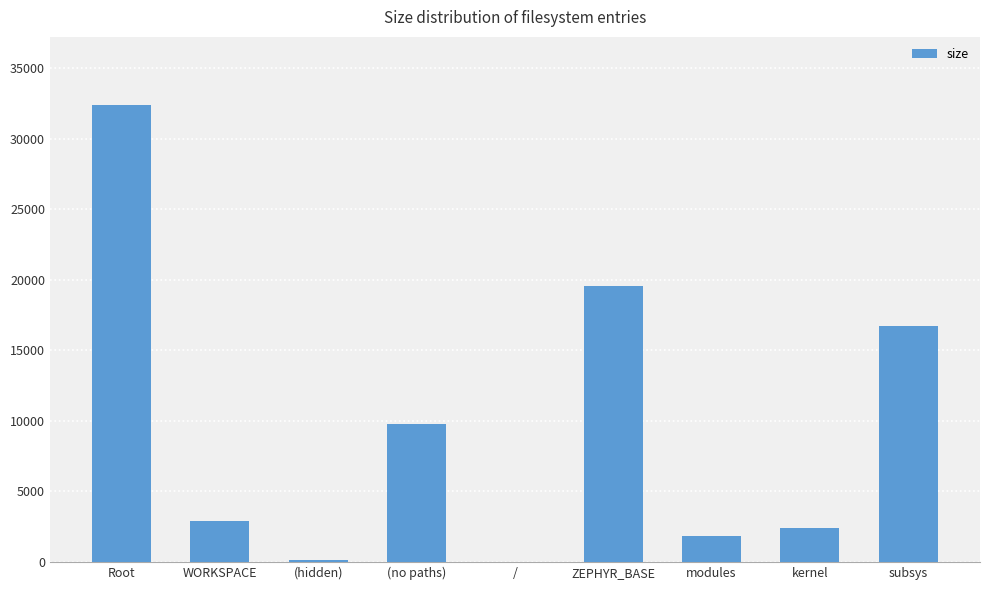

Does the chart contain stacked bars?

No